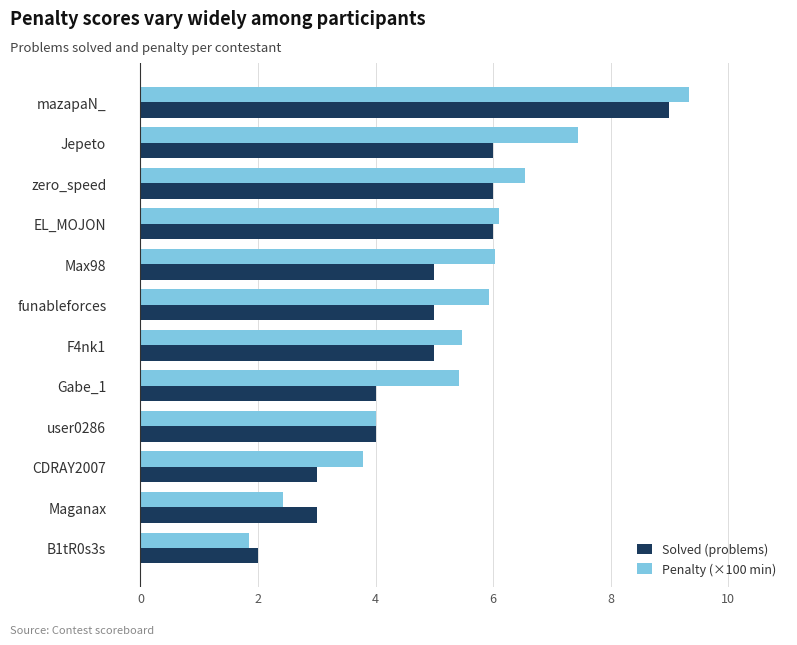

What is the difference between the second highest and minimum values in the Solved (problems) series?

4.0